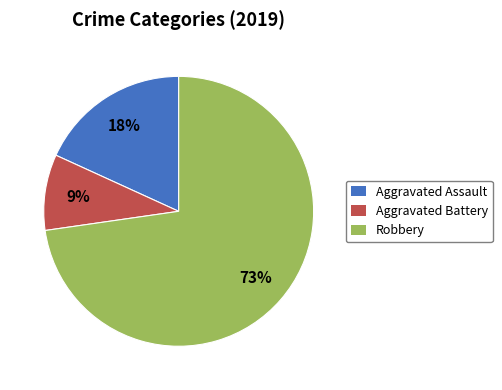

Approximately how many times larger is the value at Aggravated Battery compared to Robbery?

0.1